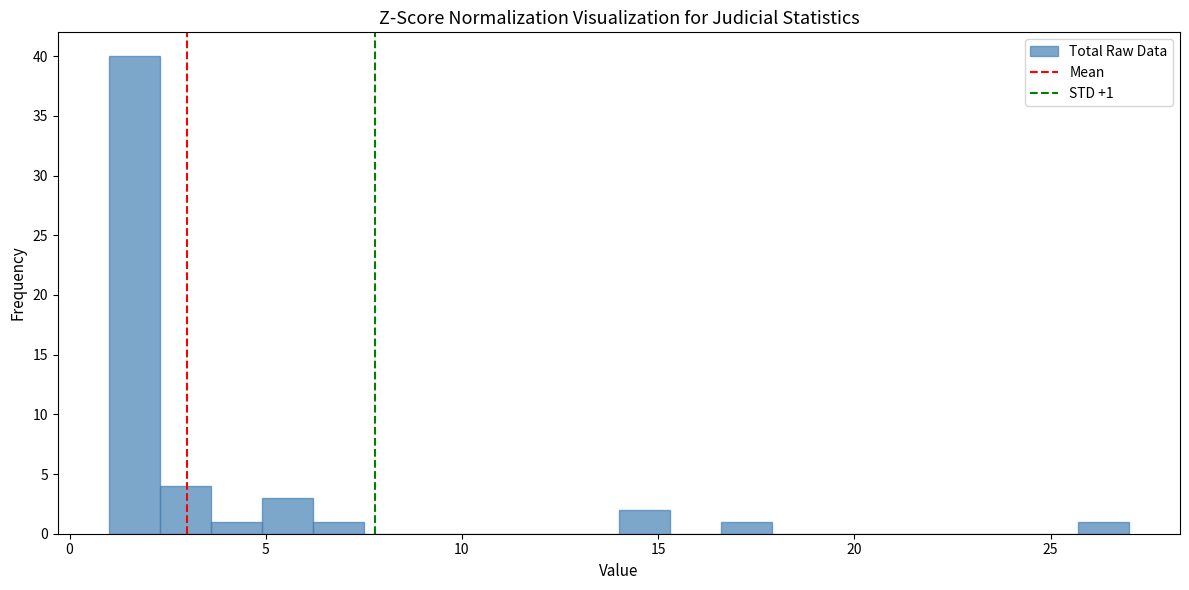

Read against the x-axis, roughly where is the centre of the tallest bar?

1.5